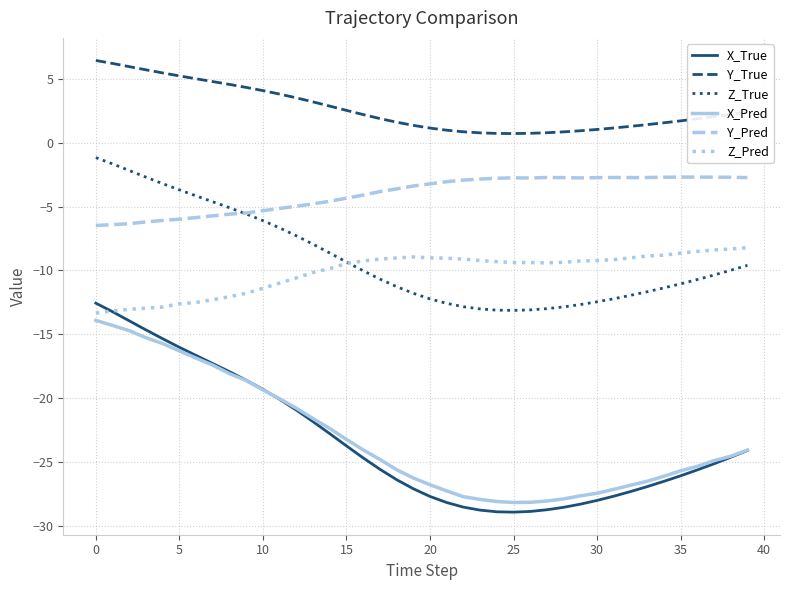

Which series has the largest total across all categories?

Y_True